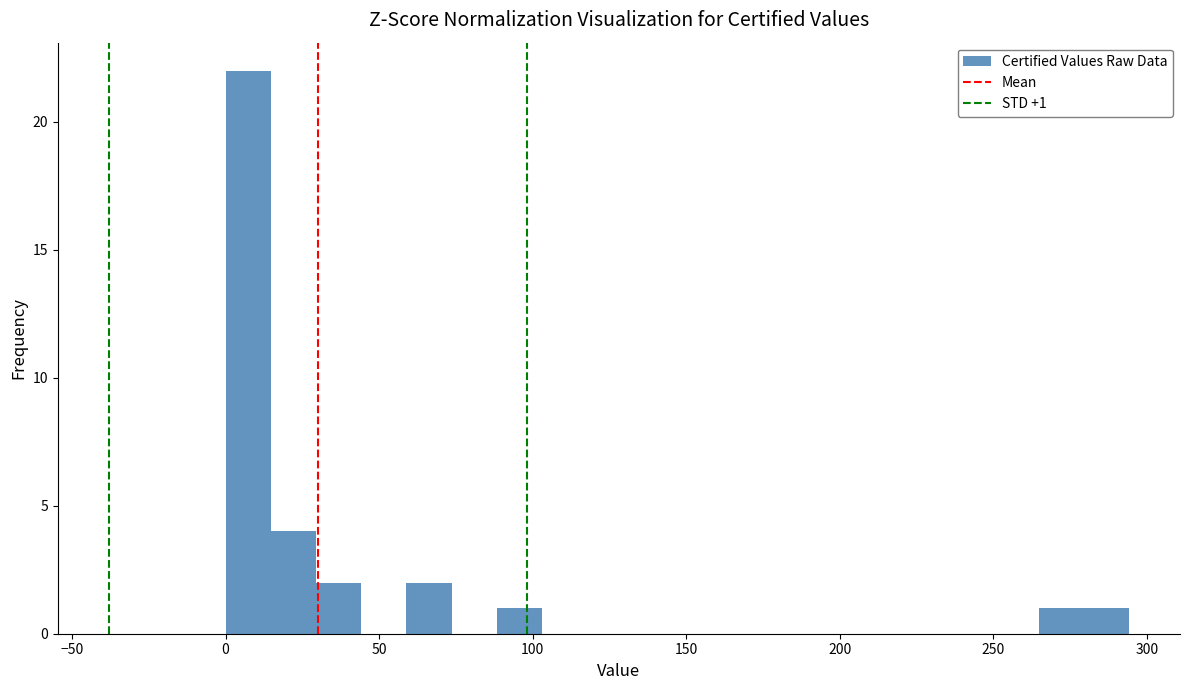

Around what value on the x-axis is the tallest bar? Give the approximate position of its centre, as read against the axis.

5